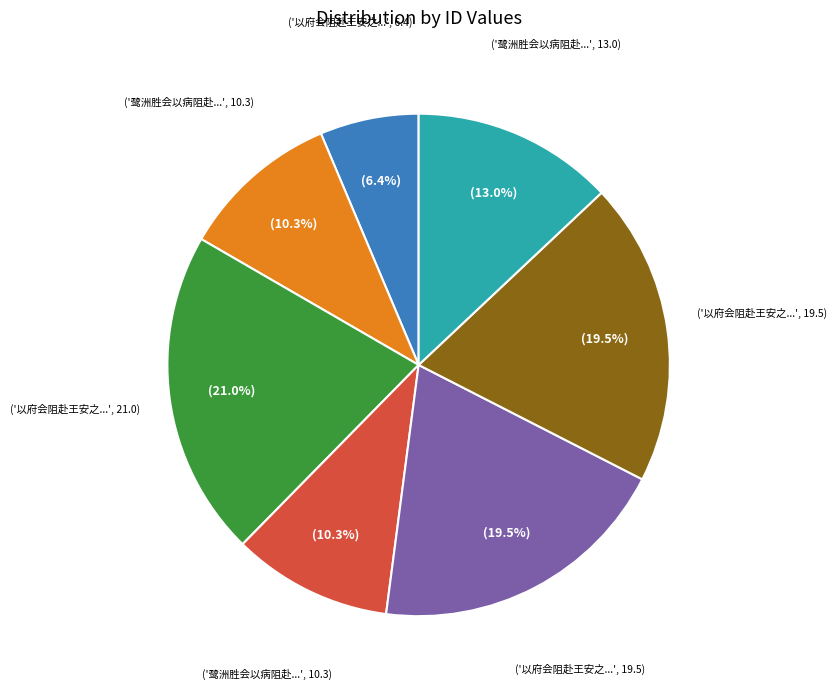

Is there a majority slice in this chart?

No